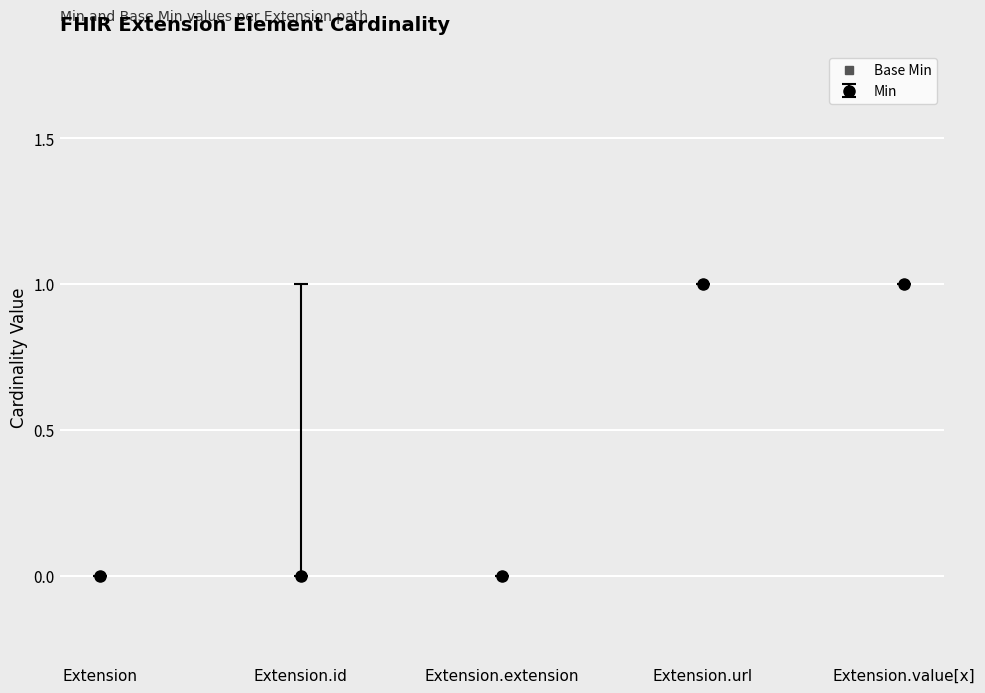

What is the value of the Base Min point at the 4th from the left?

1